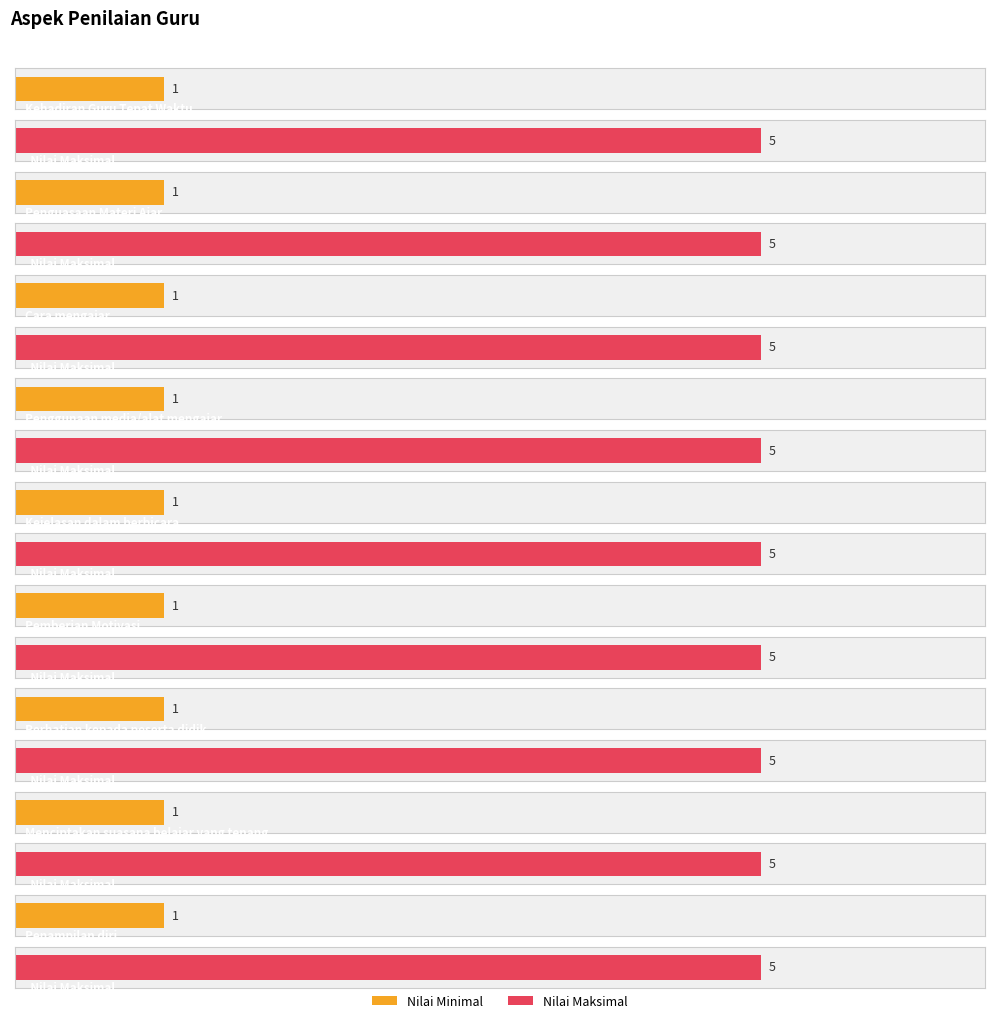

What value does the Nilai Minimal series have at Penggunaan media/alat mengajar?

1